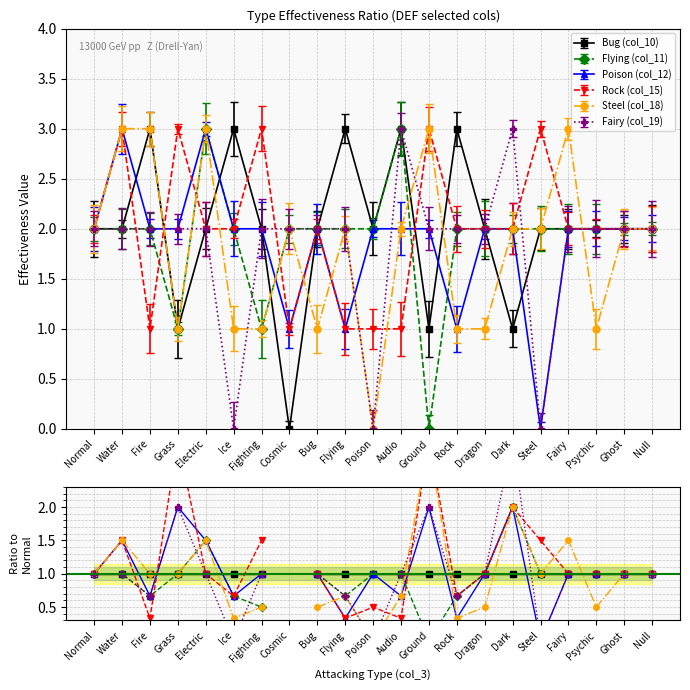

True or false: Poison (col_12) and Bug (col_10) intersect in this chart.

True